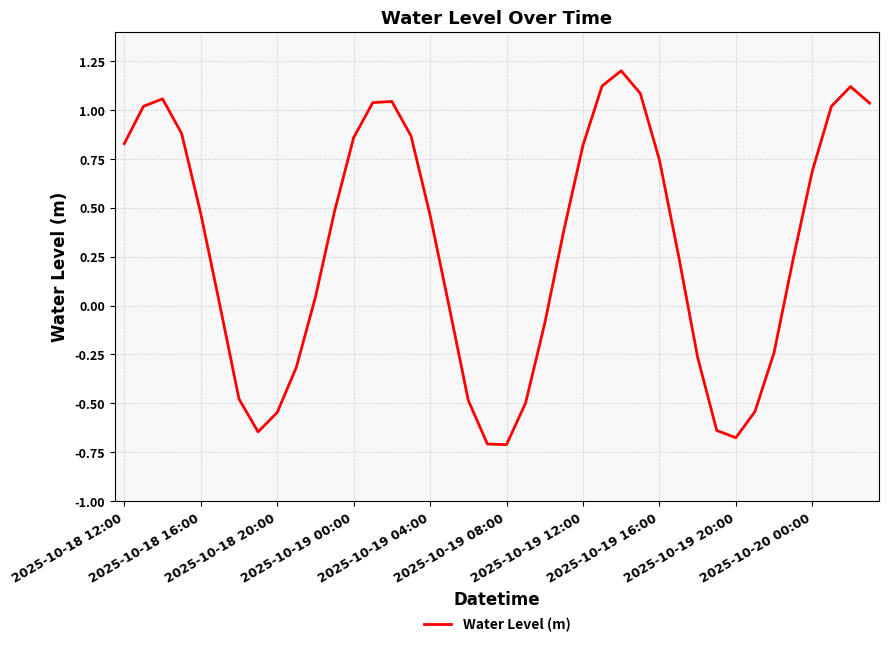

Does the chart display data point markers on the line(s)?

No